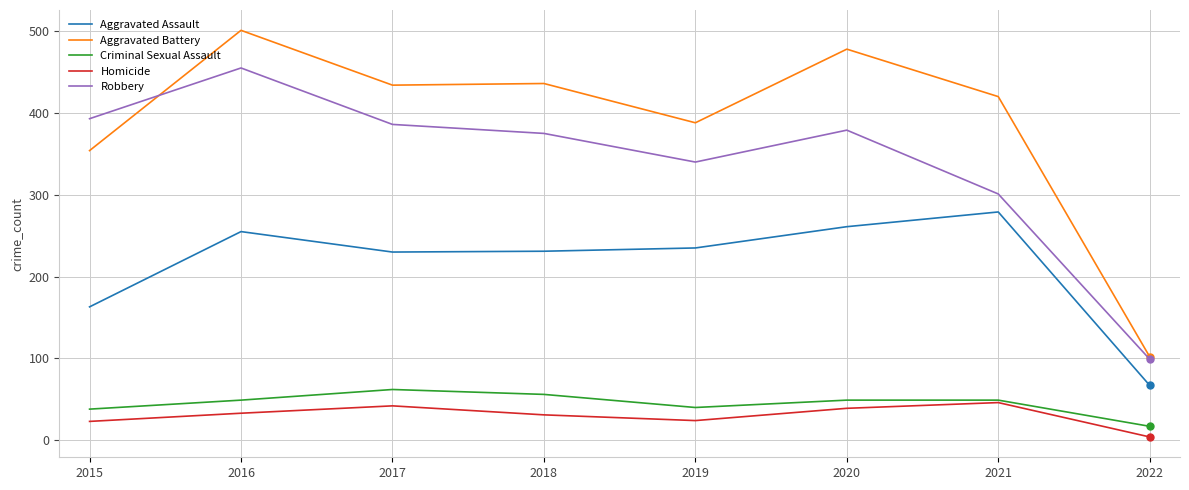

What is the sum of the Aggravated Assault values at 2018 and 2017?

461